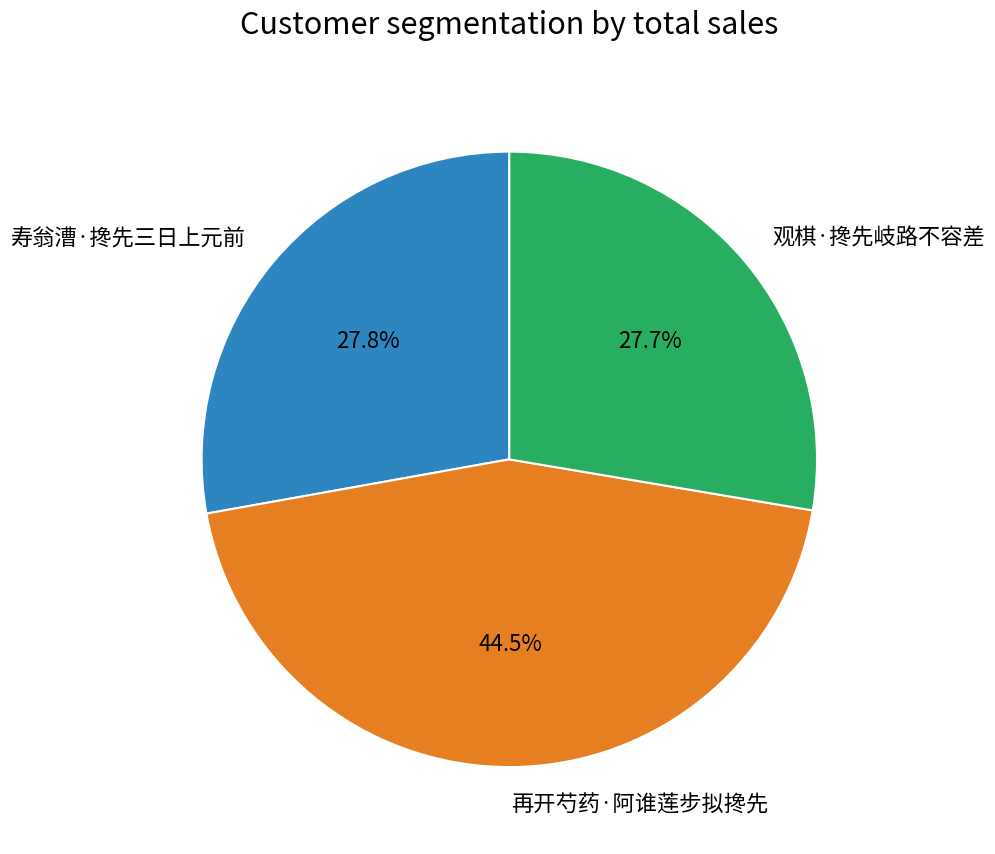

To the nearest percent, what is the combined percentage of 再开芍药·阿谁莲步拟搀先 and 寿翁漕·搀先三日上元前?

72%